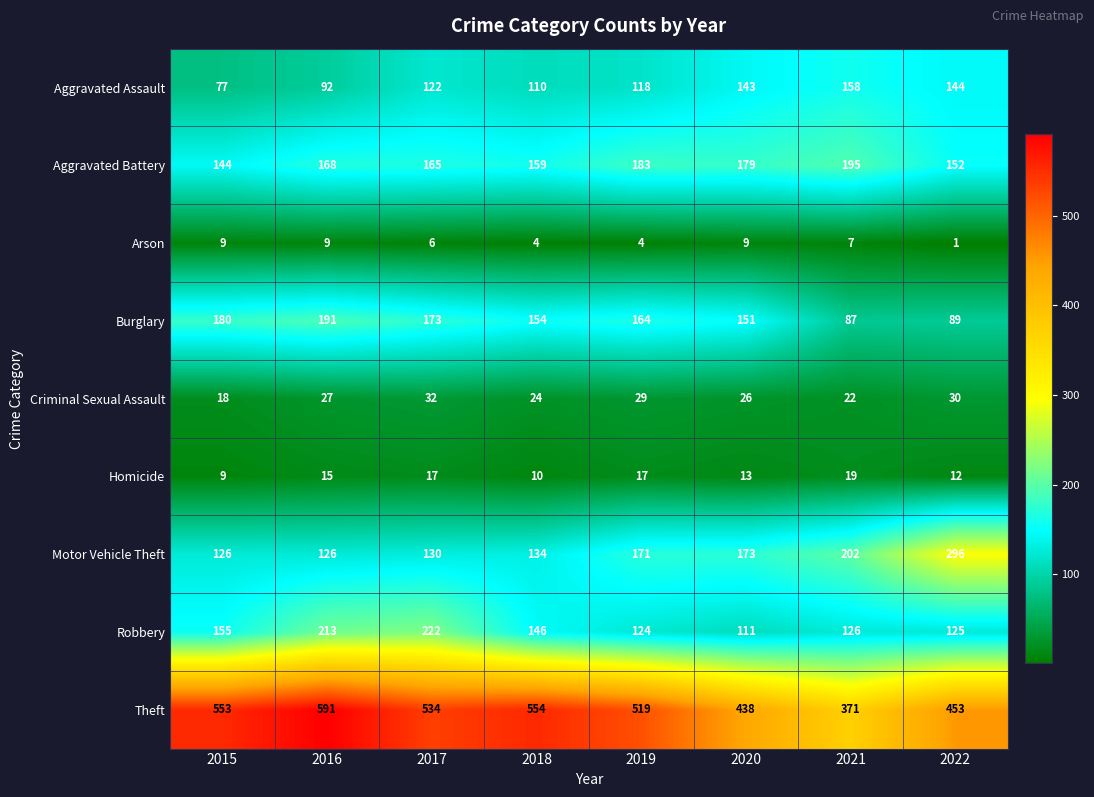

What is the total value across all series at 2018?

1295